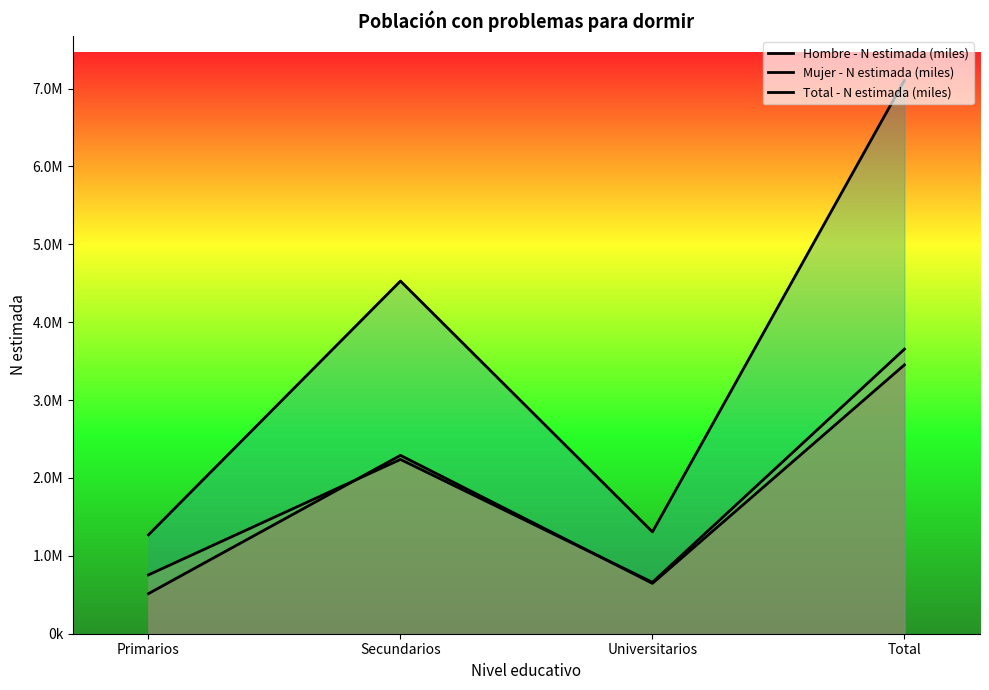

The Total - N estimada (miles) series shows 10797245 at Total. True or false?

False